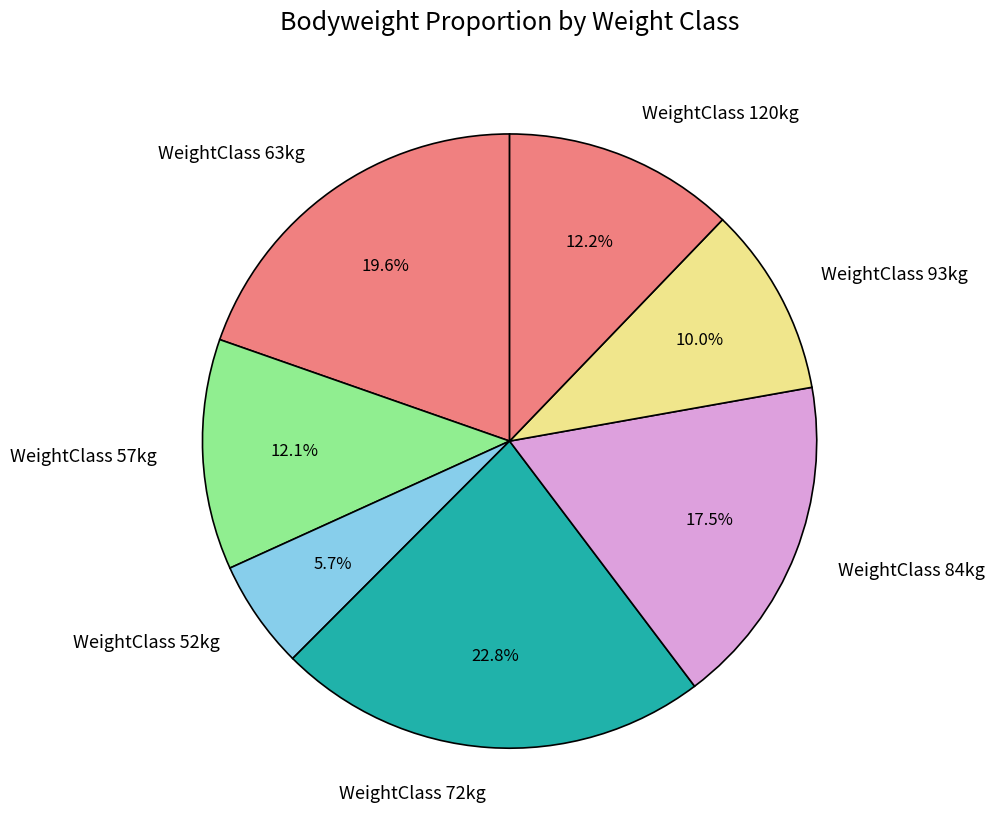

What is the ratio of the value at WeightClass 63kg to the value at WeightClass 52kg?

3.4